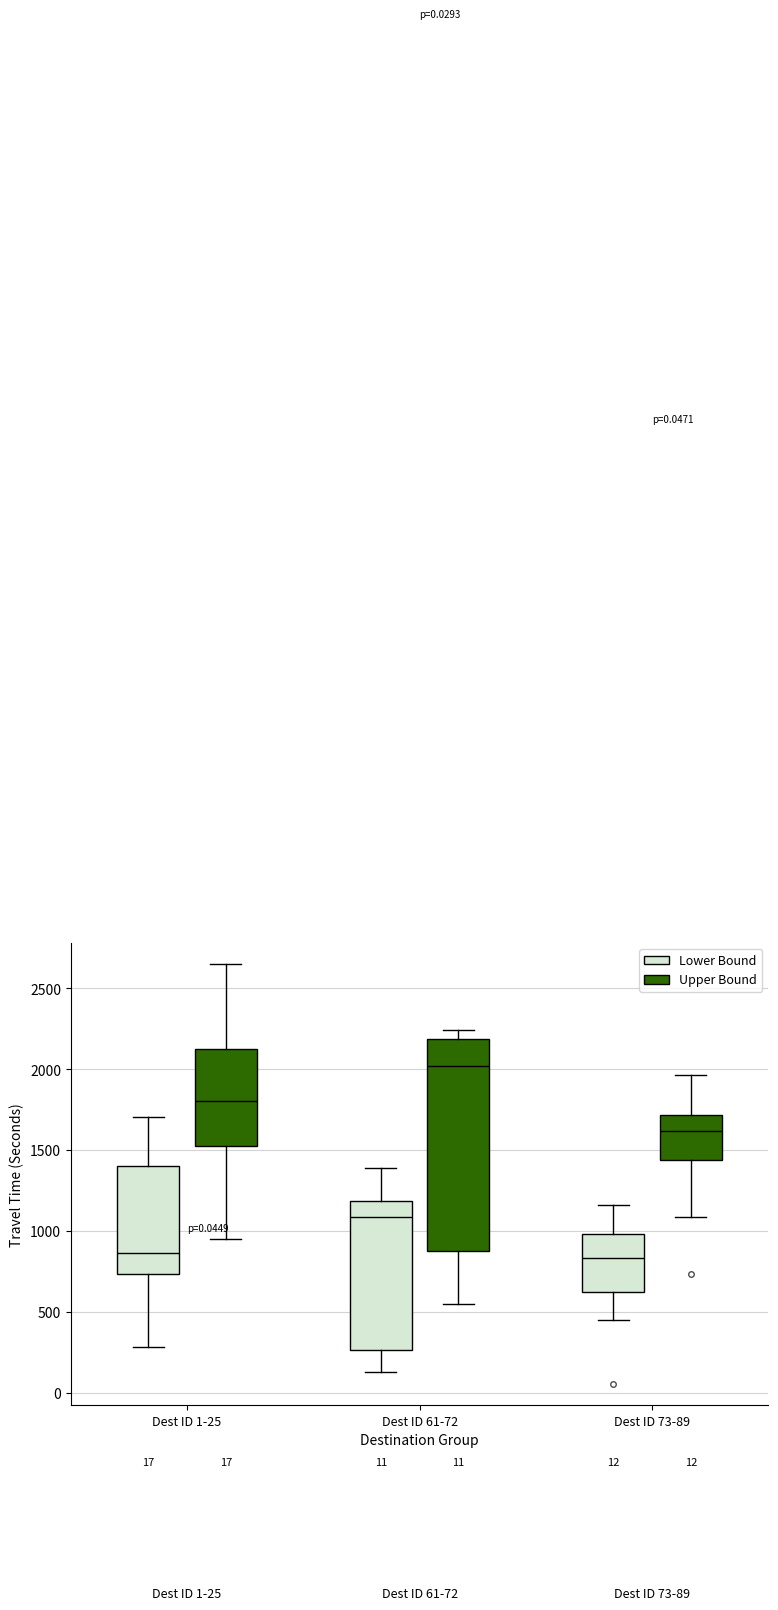

Comparing the boxes themselves (not the whiskers), which one is the tallest?

Dest ID 61-72 (Upper Bound)